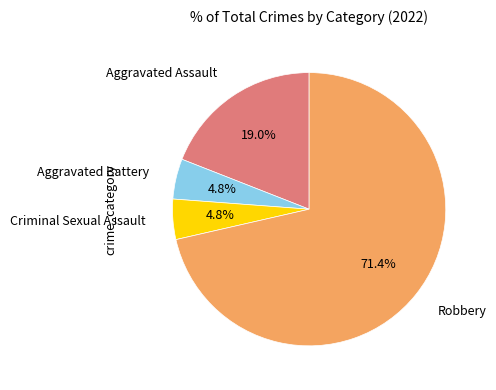

Does any single category account for the majority?

Yes